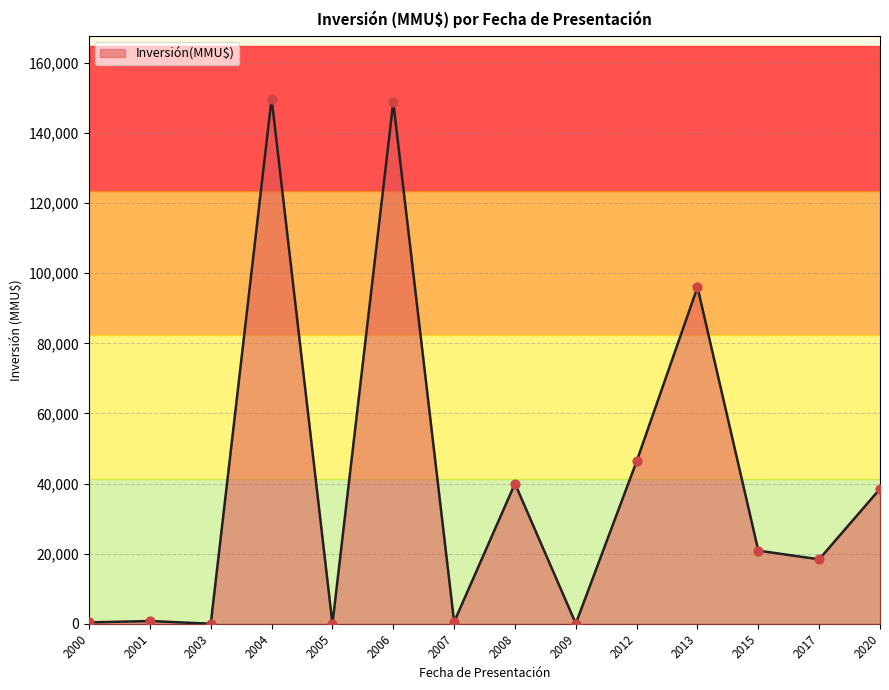

What is the change in value from 2013 to 2017?

-77600